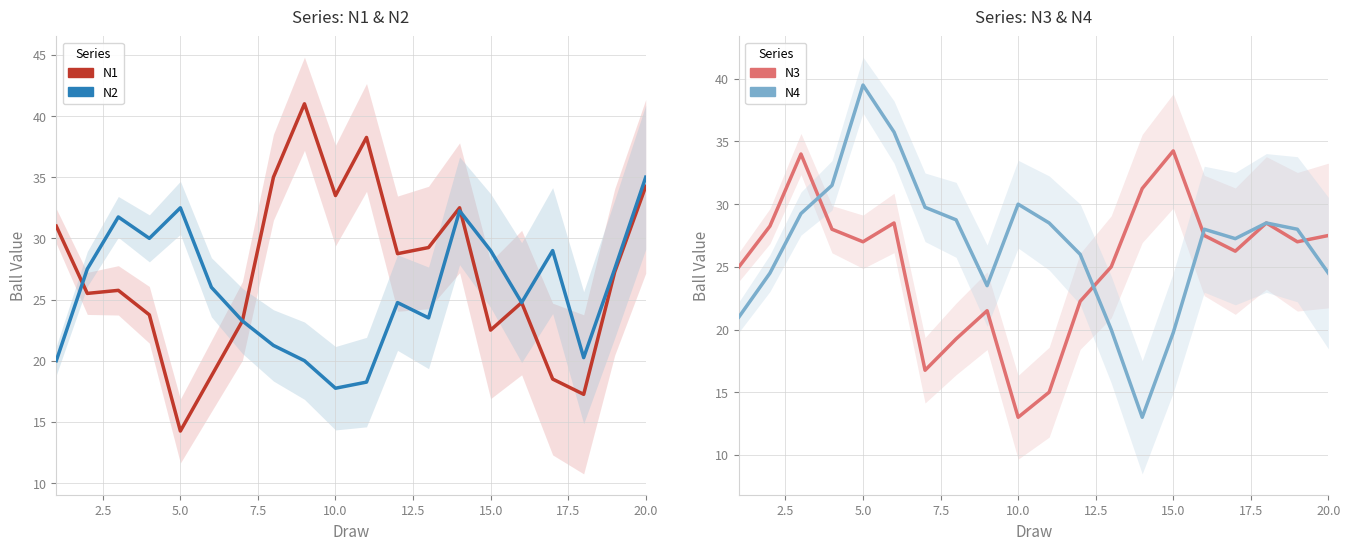

In N4, how many points are higher than both neighbors (excluding endpoints)?

4